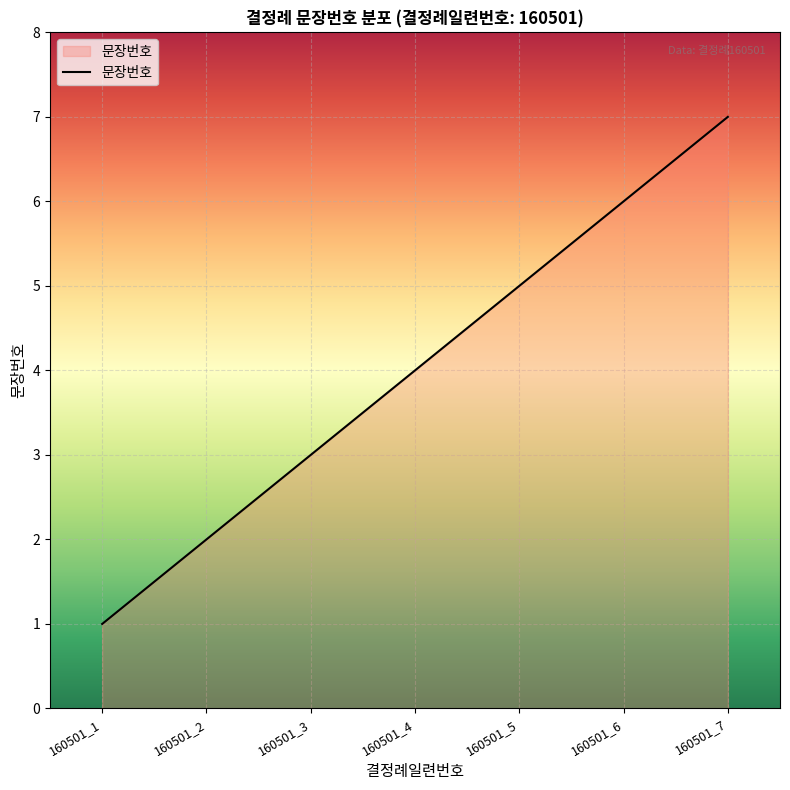

List the labels in order of value, largest first.

160501_7, 160501_6, 160501_5, 160501_4, 160501_3, 160501_2, 160501_1